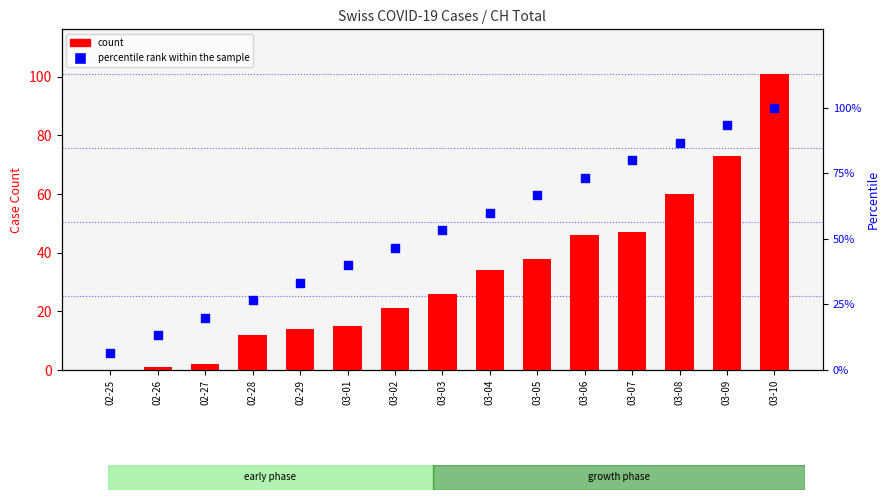

At which category is the sum across all series the highest?

03-10